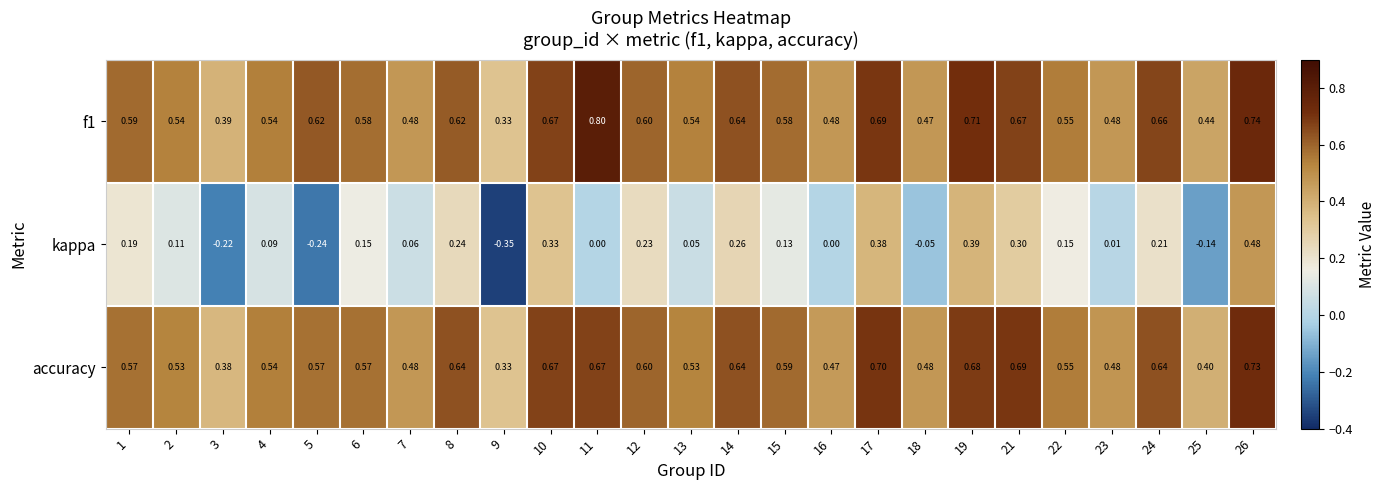

Between 1 and 4, which series saw the biggest shift?

kappa